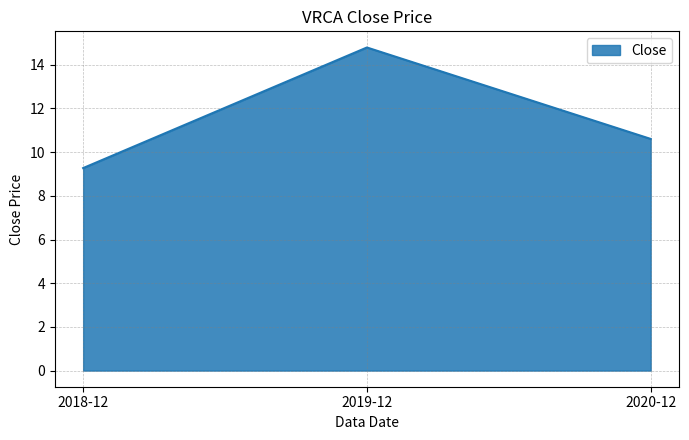

What is the smallest value displayed?

9.3